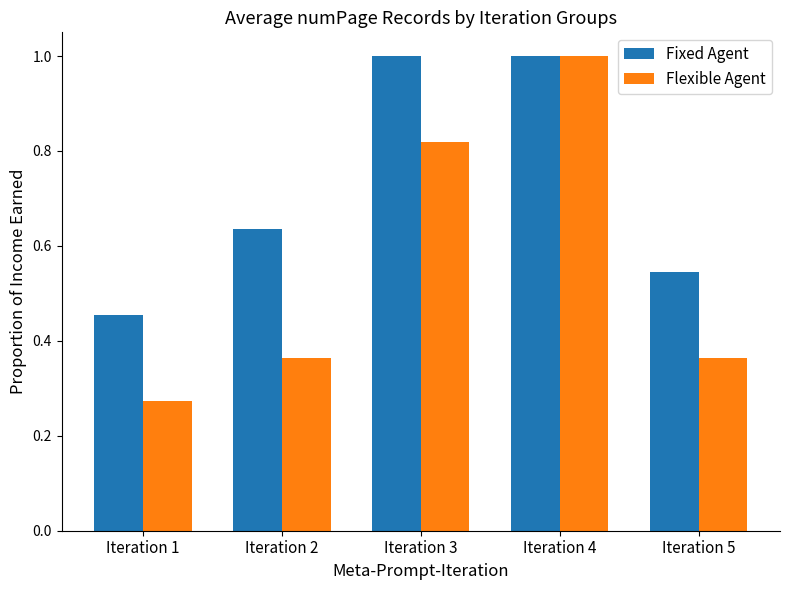

The value of Flexible Agent at Iteration 1 is 0.5. True or false?

False